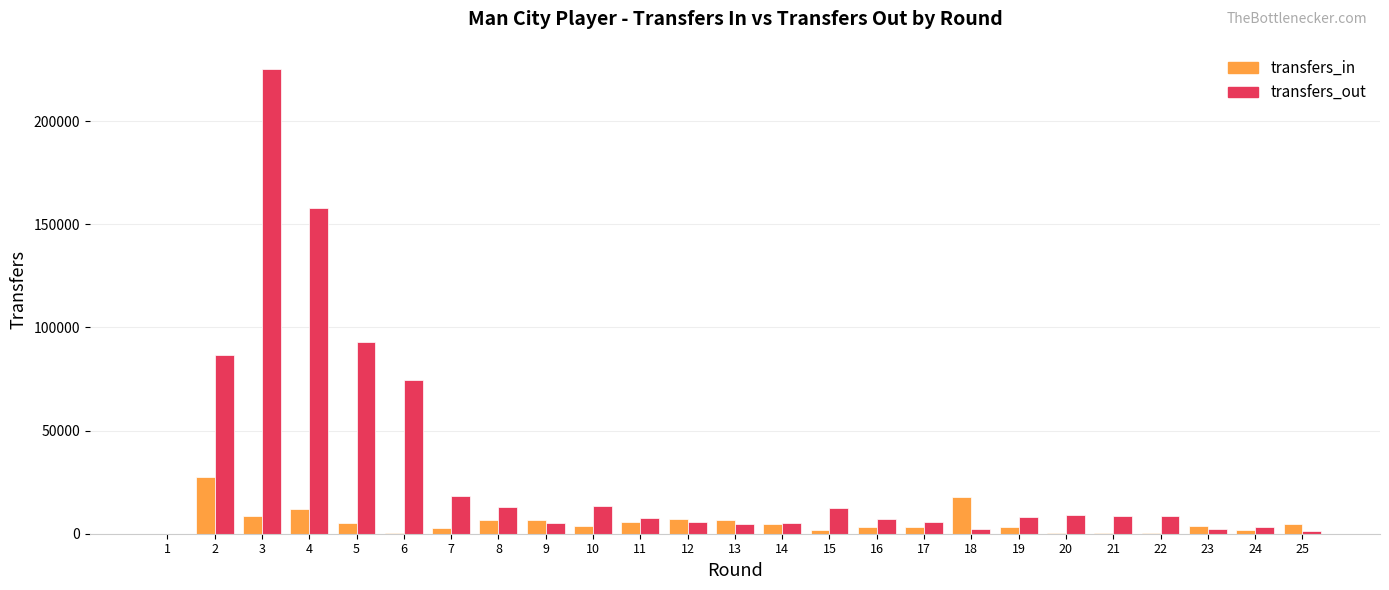

What are all the series names shown in the legend?

transfers_in, transfers_out